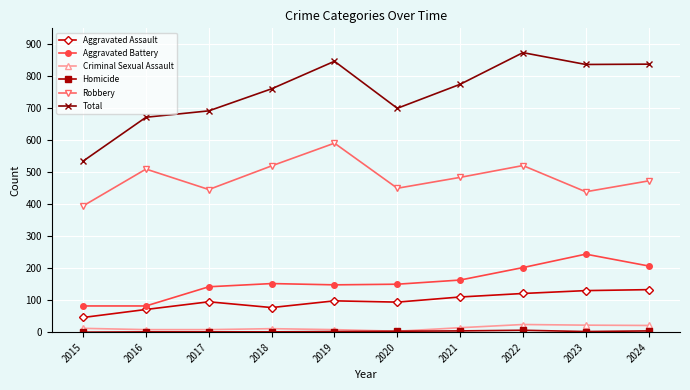

What is the approximate value of Aggravated Battery at 2018, to the nearest 50?

150